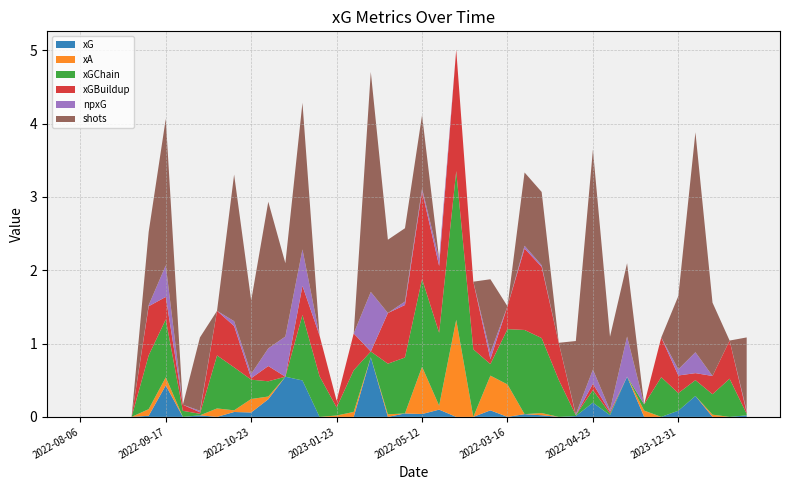

Reading left to right, list all the values displayed in this chart.

xG: 0.0	0.0	0.0	0.0	0.0	0.4	0.0	0.0	0.0	0.1	0.1	0.2	0.5	0.5	0.0	0.0	0.0	0.8	0.0	0.0	0.0	0.1	0.0	0.0	0.1	0.0	0.0	0.0	0.0	0.0	0.2	0.0	0.5	0.0	0.0	0.1	0.3	0.0	0.0	0.0
xA: 0.0	0.0	0.0	0.0	0.1	0.1	0.0	0.0	0.1	0.0	0.2	0.0	0.0	0.0	0.0	0.0	0.1	0.0	0.0	0.0	0.6	0.1	1.3	0.0	0.5	0.4	0.0	0.0	0.0	0.0	0.0	0.0	0.0	0.1	0.0	0.0	0.0	0.0	0.0	0.0
xGChain: 0.0	0.0	0.0	0.0	0.7	0.8	0.1	0.0	0.7	0.6	0.3	0.2	0.0	0.9	0.6	0.1	0.6	0.1	0.7	0.8	1.2	1.0	2.0	0.9	0.2	0.8	1.1	1.0	0.5	0.0	0.2	0.0	0.0	0.1	0.5	0.2	0.2	0.3	0.5	0.0
xGBuildup: 0.0	0.0	0.0	0.0	0.7	0.3	0.1	0.0	0.6	0.6	0.0	0.2	0.0	0.4	0.6	0.1	0.5	0.0	0.7	0.7	1.2	0.9	1.7	0.9	0.1	0.3	1.1	1.0	0.5	0.0	0.1	0.0	0.0	0.0	0.5	0.2	0.1	0.2	0.5	0.0
npxG: 0.0	0.0	0.0	0.0	0.0	0.4	0.0	0.0	0.0	0.1	0.1	0.2	0.5	0.5	0.0	0.0	0.0	0.8	0.0	0.0	0.0	0.1	0.0	0.0	0.1	0.0	0.0	0.0	0.0	0.0	0.2	0.0	0.5	0.0	0.0	0.1	0.3	0.0	0.0	0.0
shots: 0.0	0.0	0.0	0.0	1.0	2.0	0.0	1.0	0.0	2.0	1.0	2.0	1.0	2.0	0.0	0.0	0.0	3.0	1.0	1.0	1.0	0.0	0.0	0.0	1.0	0.0	1.0	1.0	0.0	1.0	3.0	1.0	1.0	0.0	0.0	1.0	3.0	1.0	0.0	1.0